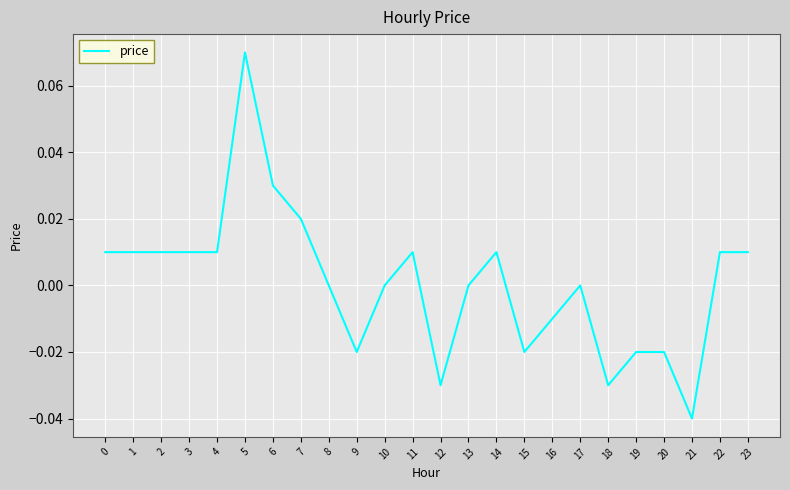

Which has a higher value, 17 or 22?

22